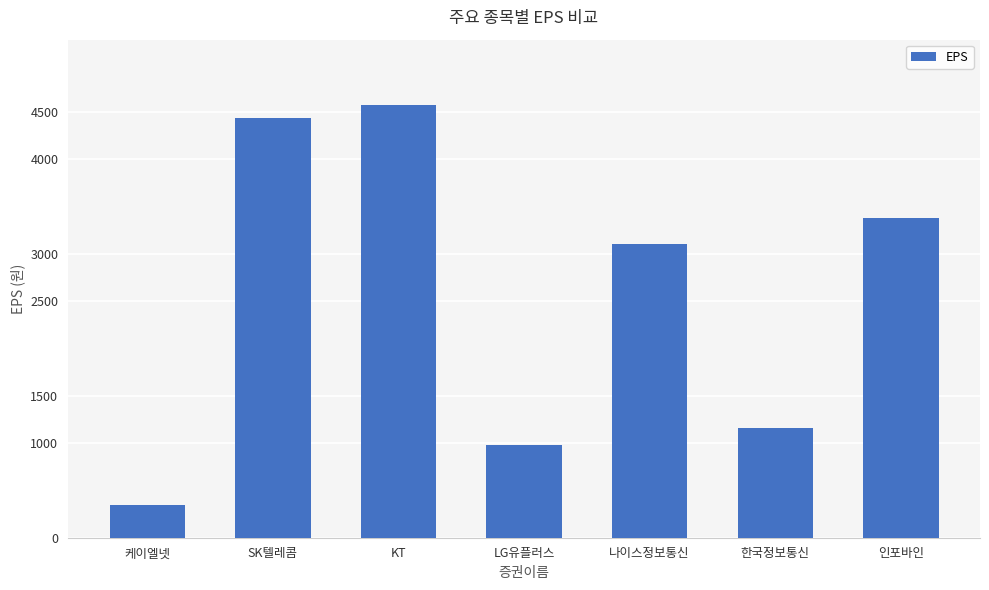

Which category has the highest value across all series?

KT